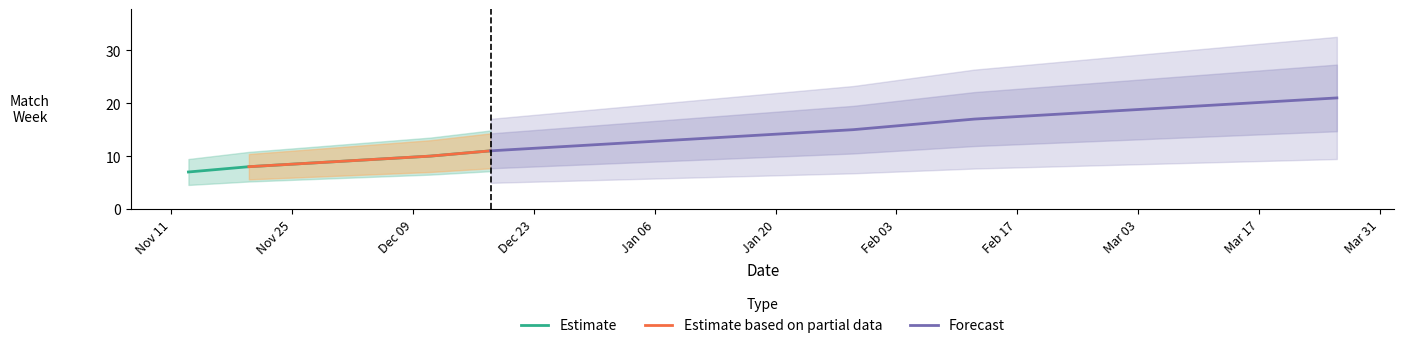

What is the difference between the second highest and minimum values?

10